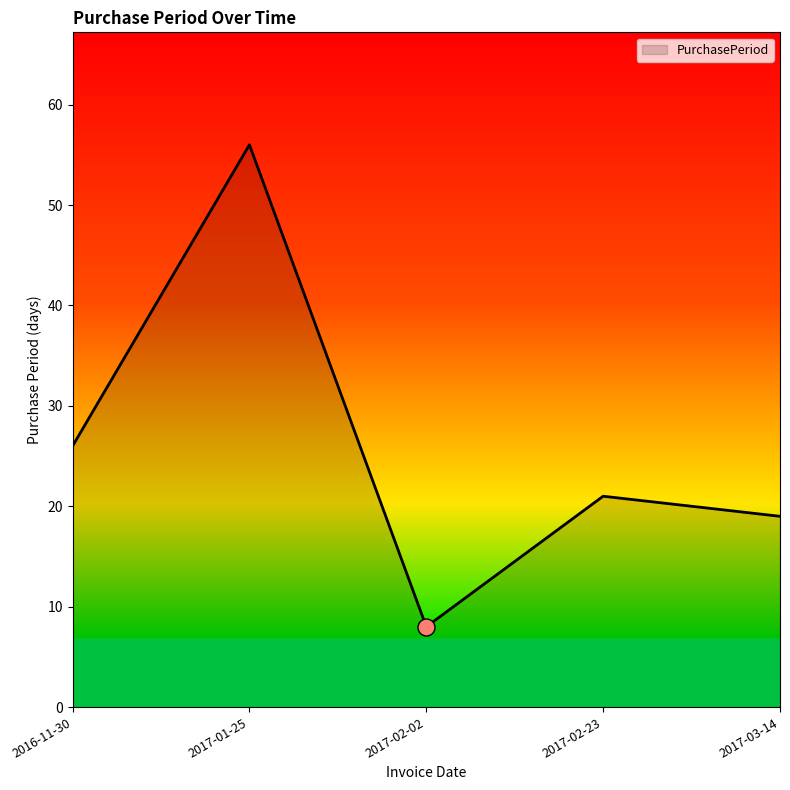

Between 2017-03-14 and 2017-02-23, which is larger?

2017-02-23